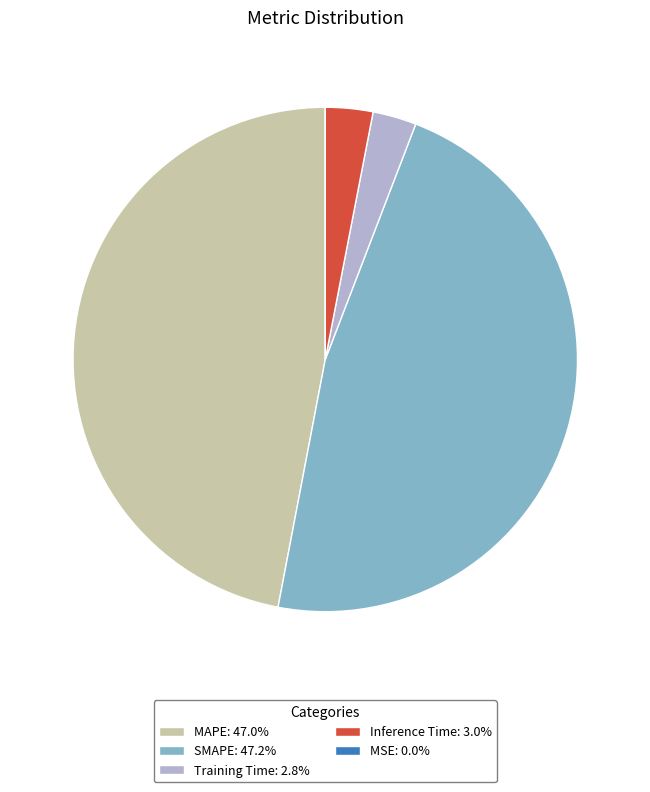

Is Inference Time: 3.0% the majority of the pie?

No